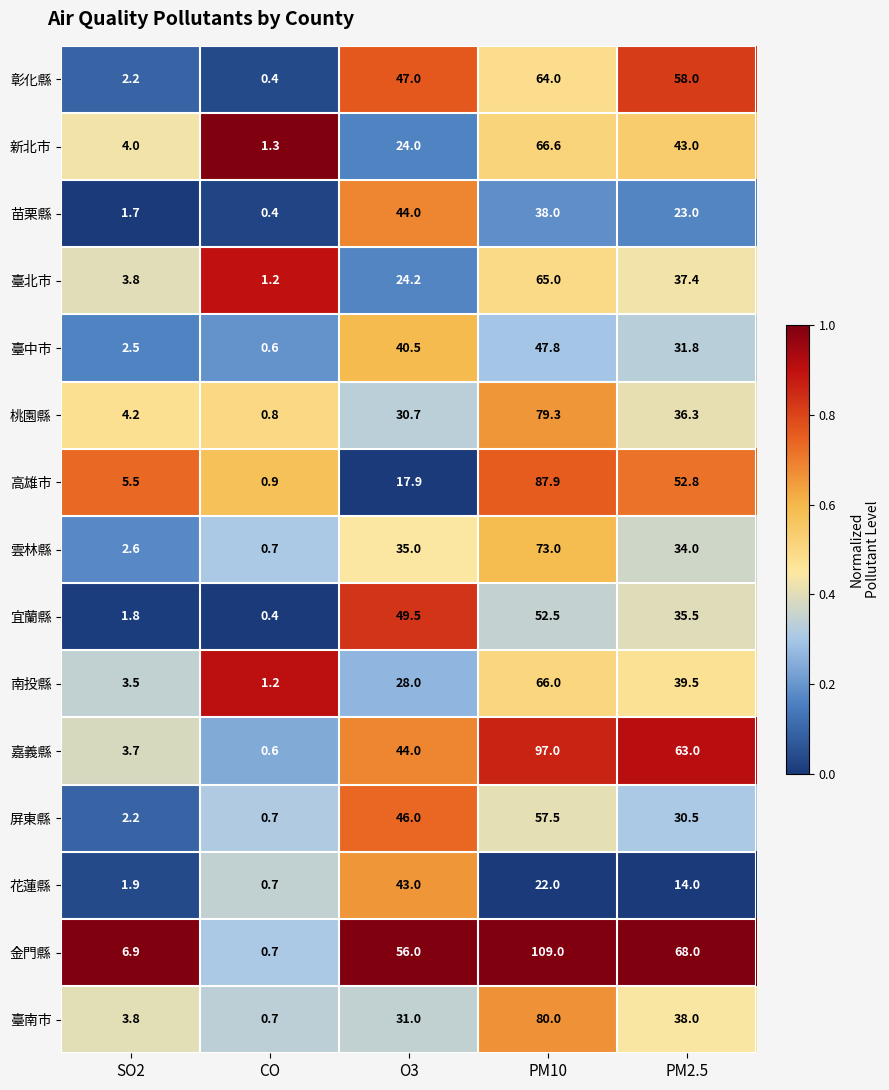

At which category is the sum across all series the highest?

PM10